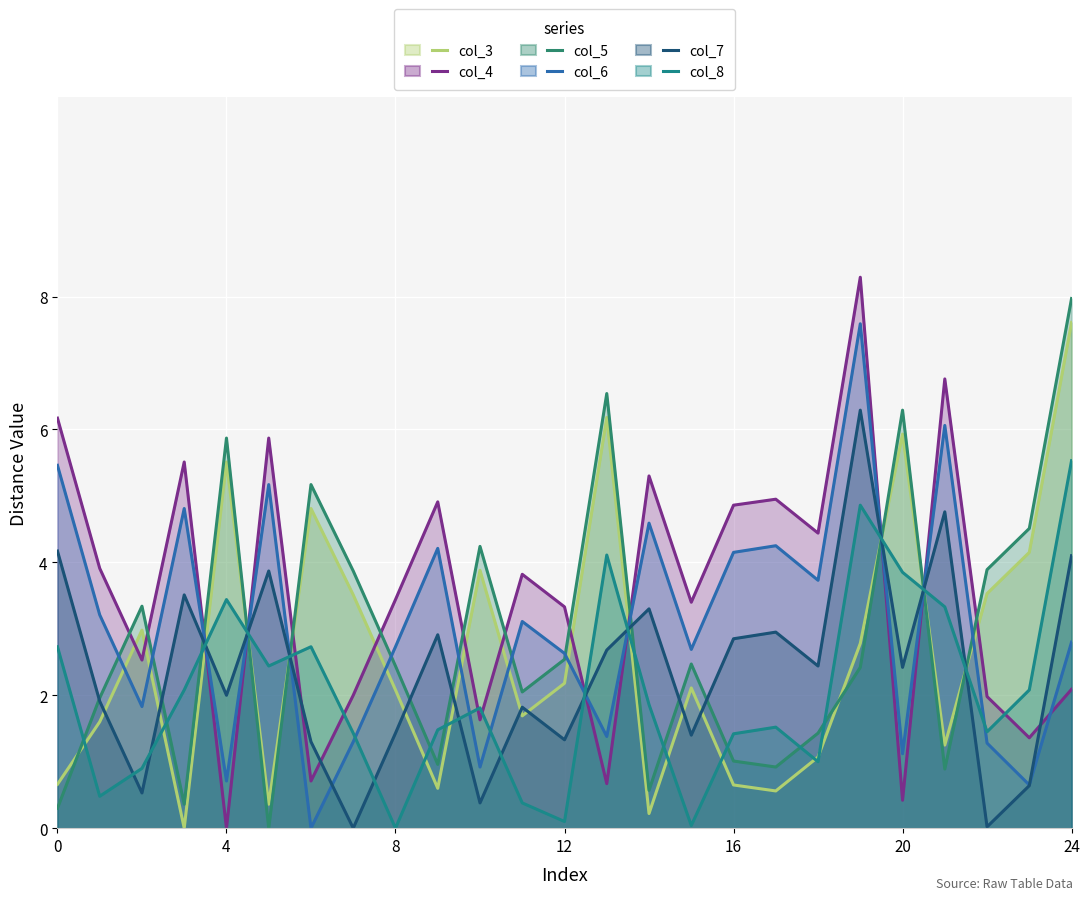

At which category is the sum across all series the highest?

19